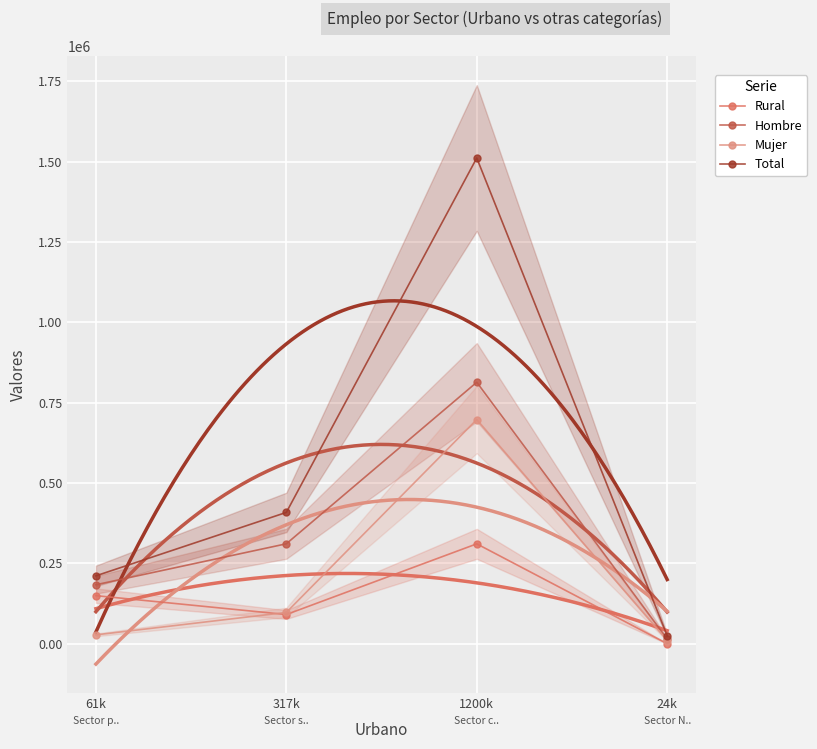

True or false: Total and Mujer cross at least once.

False